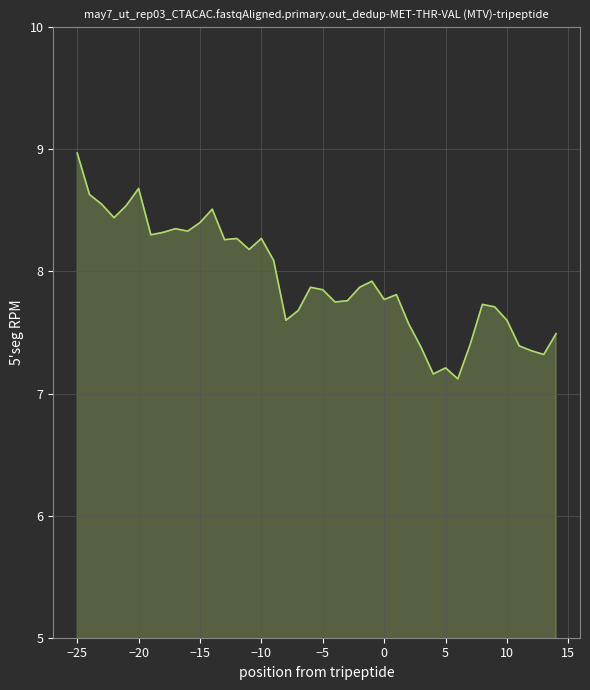

What is the greatest value displayed?

9.0